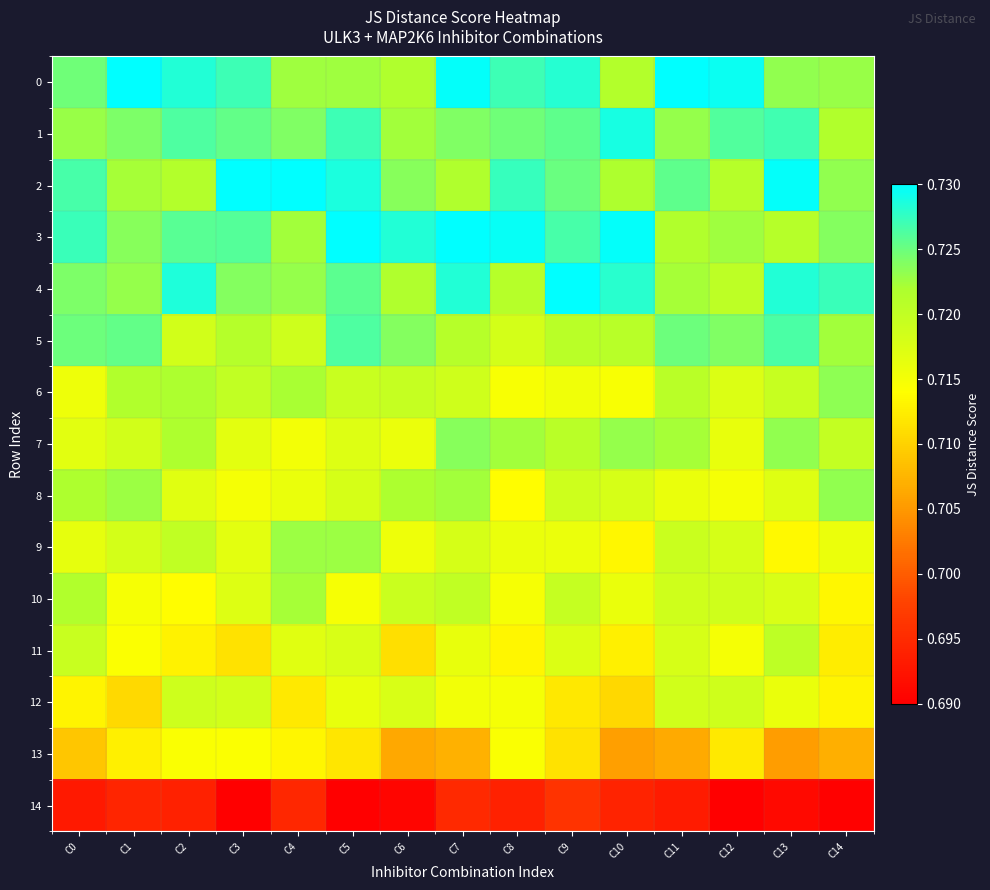

What is the total value across all series at C7?

10.8